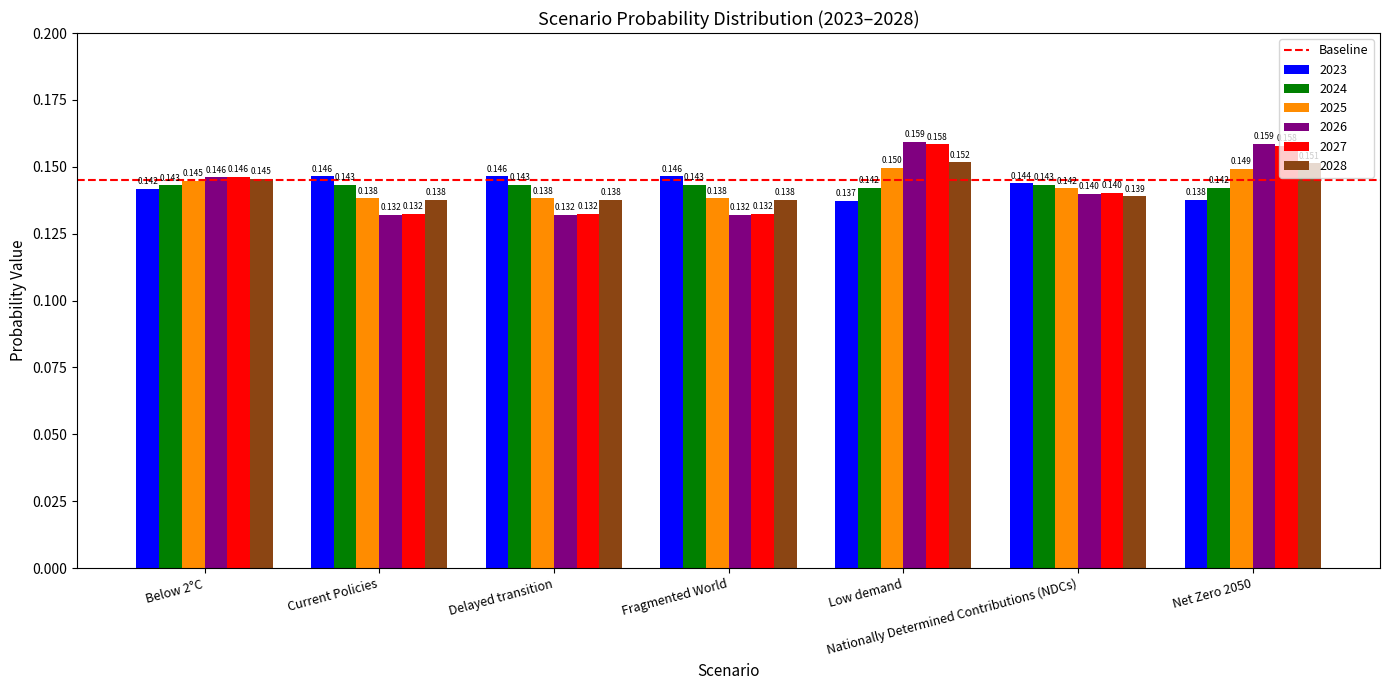

Is the value of 2024 at Low demand greater than the value of 2027 at Low demand?

No